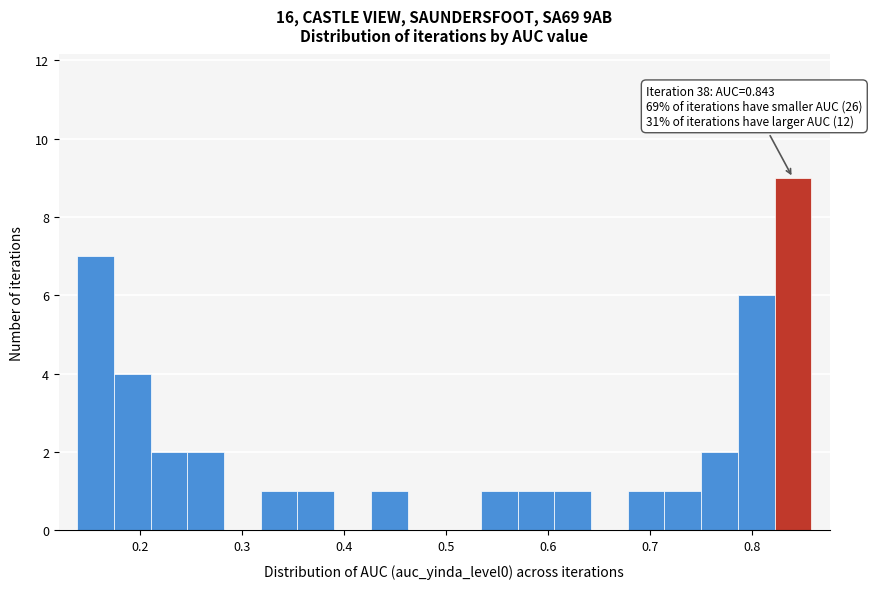

Read against the x-axis, roughly where is the centre of the tallest bar?

0.84